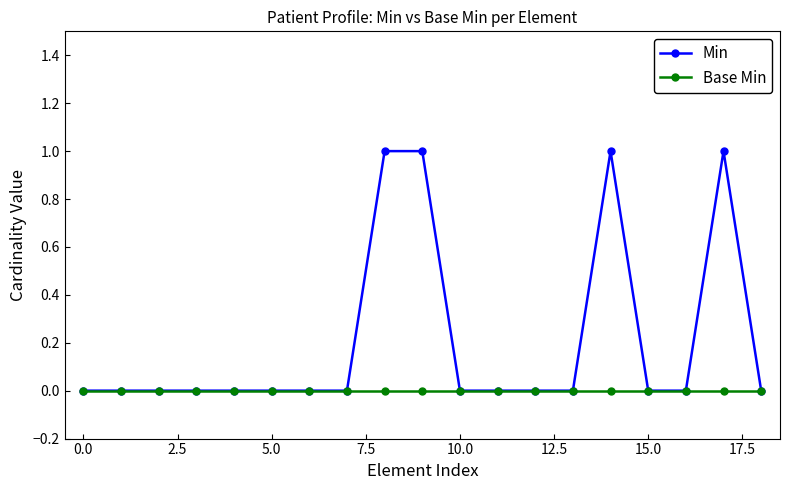

Which series has the largest total across all categories?

Min